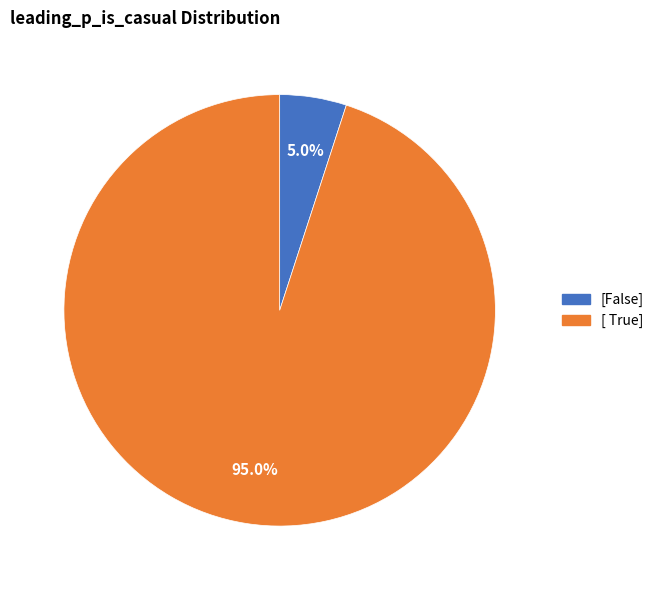

To the nearest percent, what percentage of the pie is [ True]?

95%